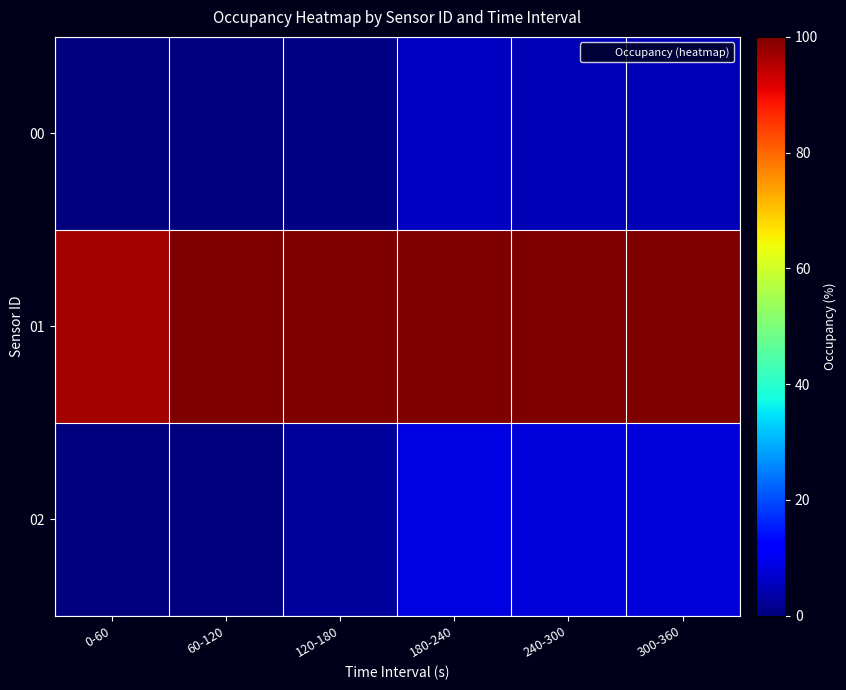

How many data points does each series have?

6